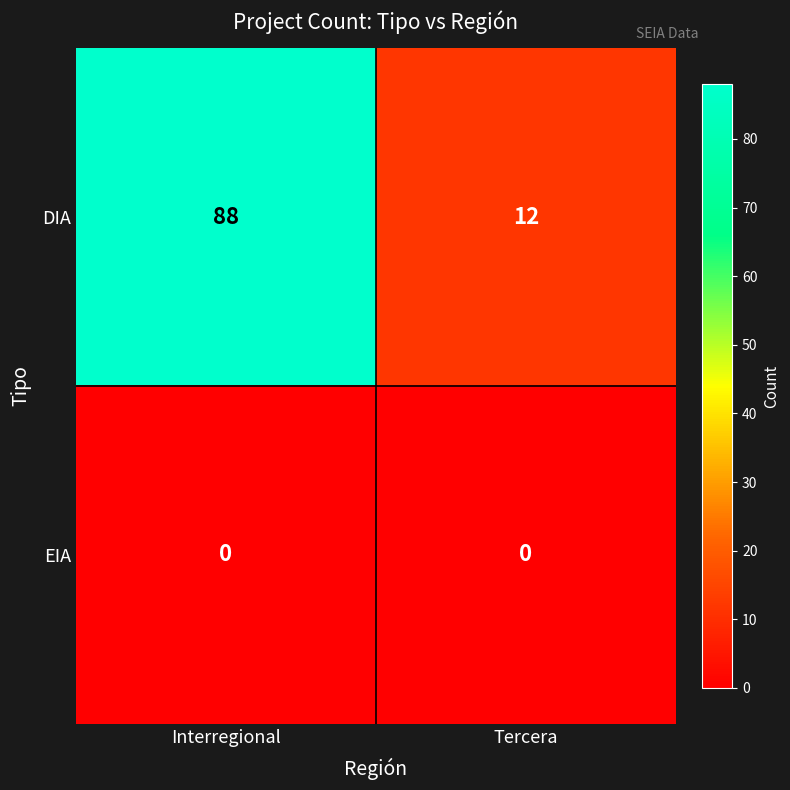

Reading left to right, list all the values displayed in this chart.

DIA: Interregional=88	Tercera=12
EIA: Interregional=0	Tercera=0